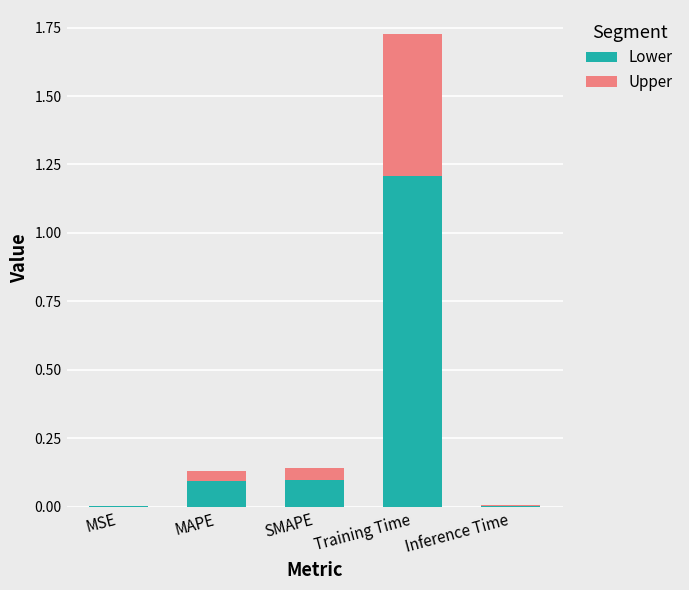

At which category is the sum across all series the highest?

Training Time